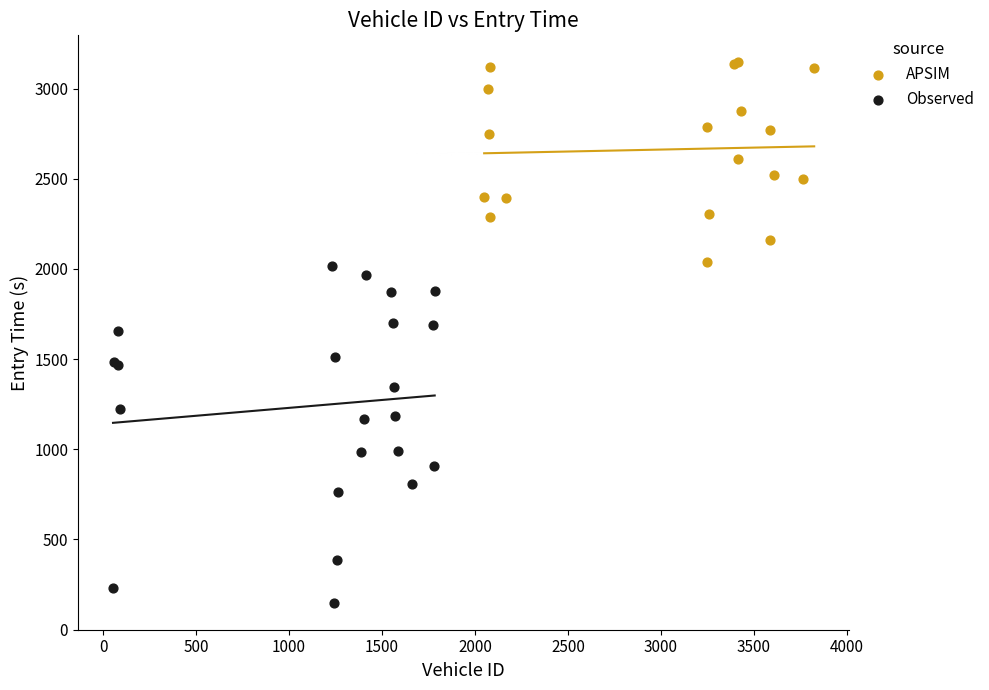

Which series contains the highest Y value?

APSIM